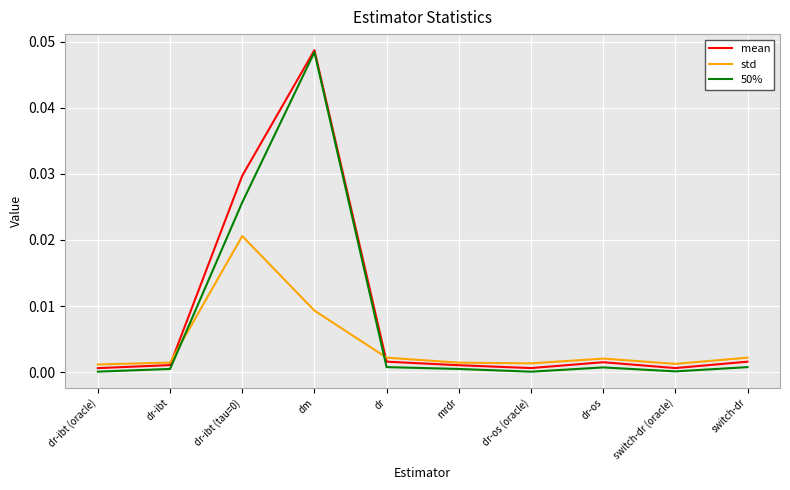

At which category does the chart reach its peak across all series?

dm